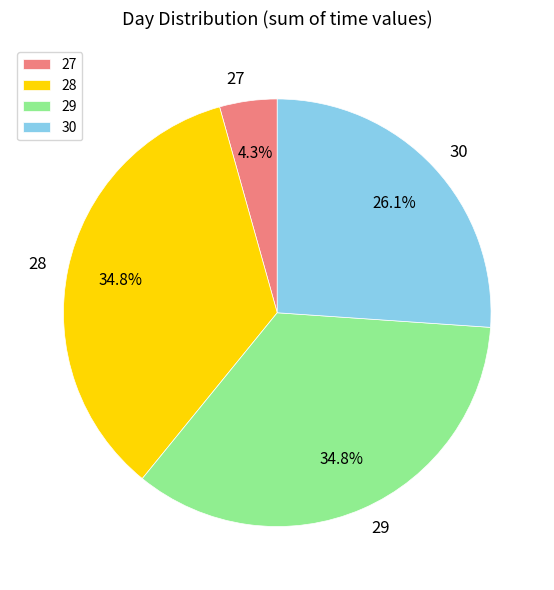

Which has a higher value, 30 or 28?

28